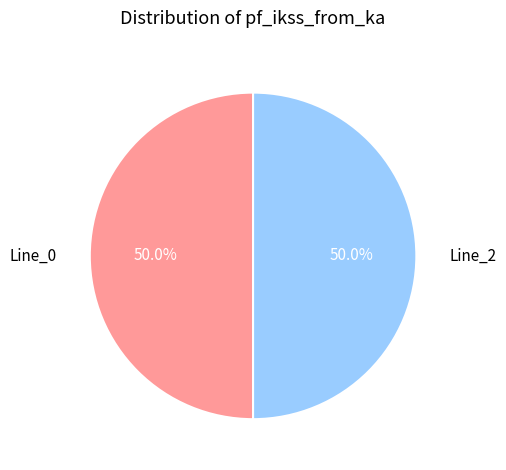

What percentage do Line_2 and Line_0 together represent?

100.0%